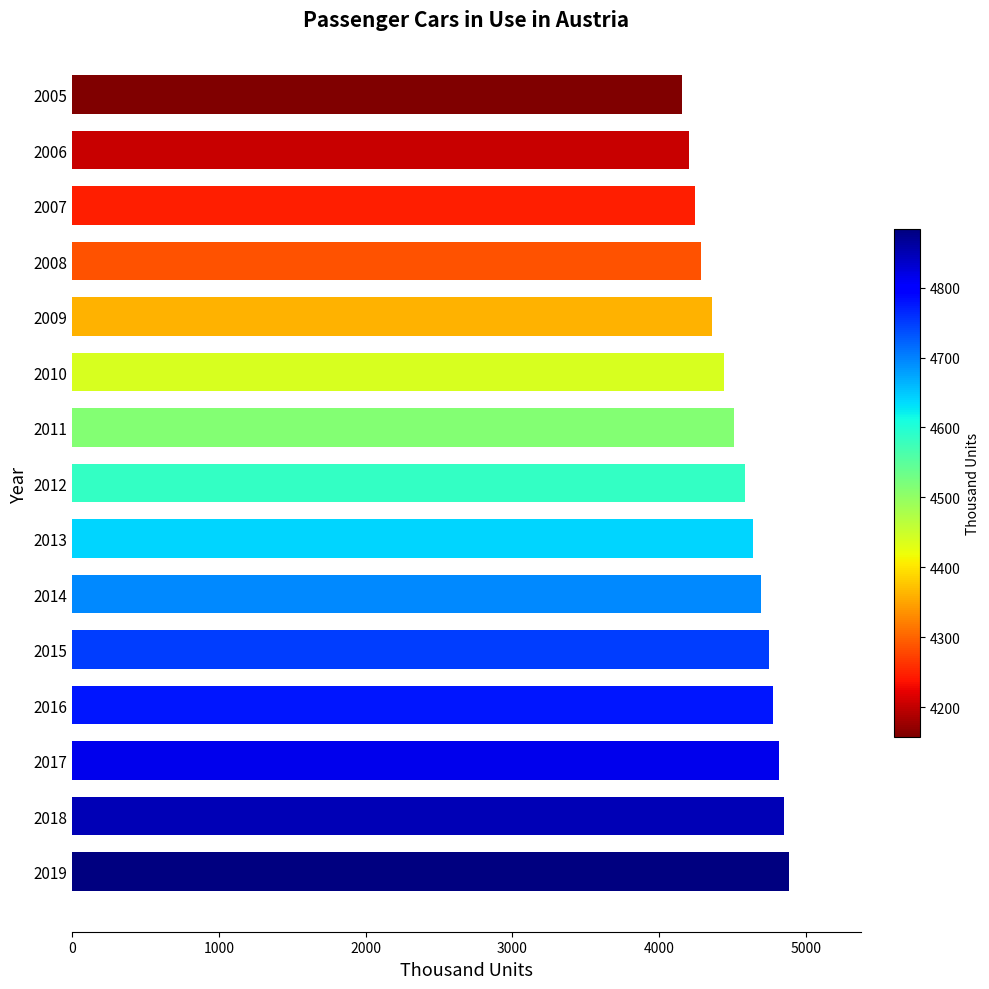

What is the maximum value shown in the chart?

4884.1